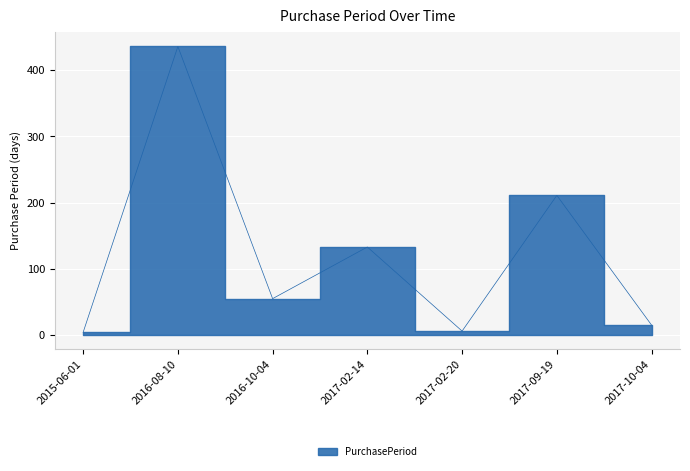

At which label does the data first exceed 55?

2016-08-10